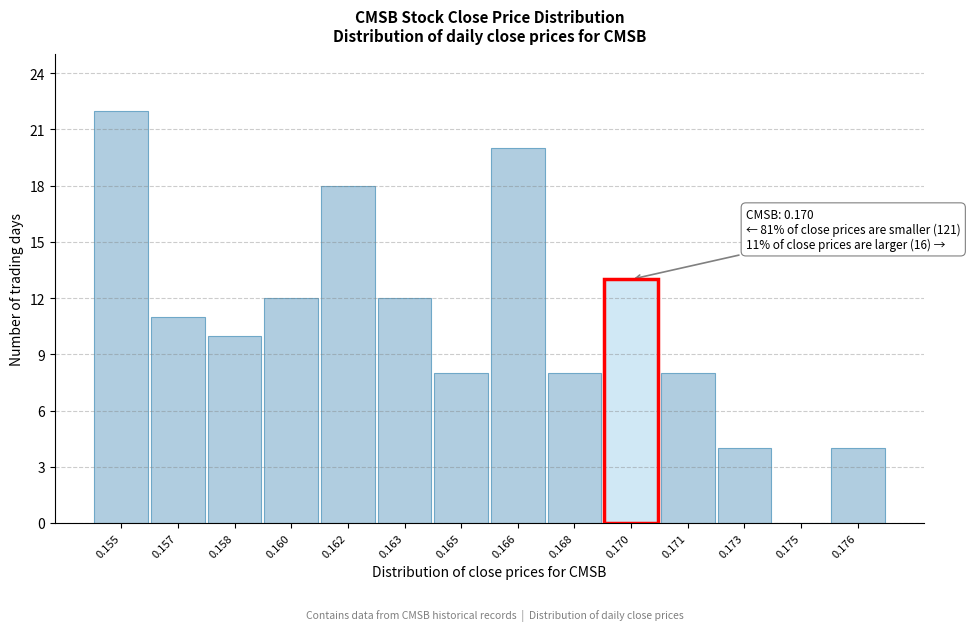

Reading left to right, list all the values displayed in this chart.

0.155=22	0.157=11	0.158=10	0.160=12	0.162=18	0.163=12	0.165=8	0.166=20	0.168=8	0.170=13	0.171=8	0.173=4	0.175=0	0.176=4